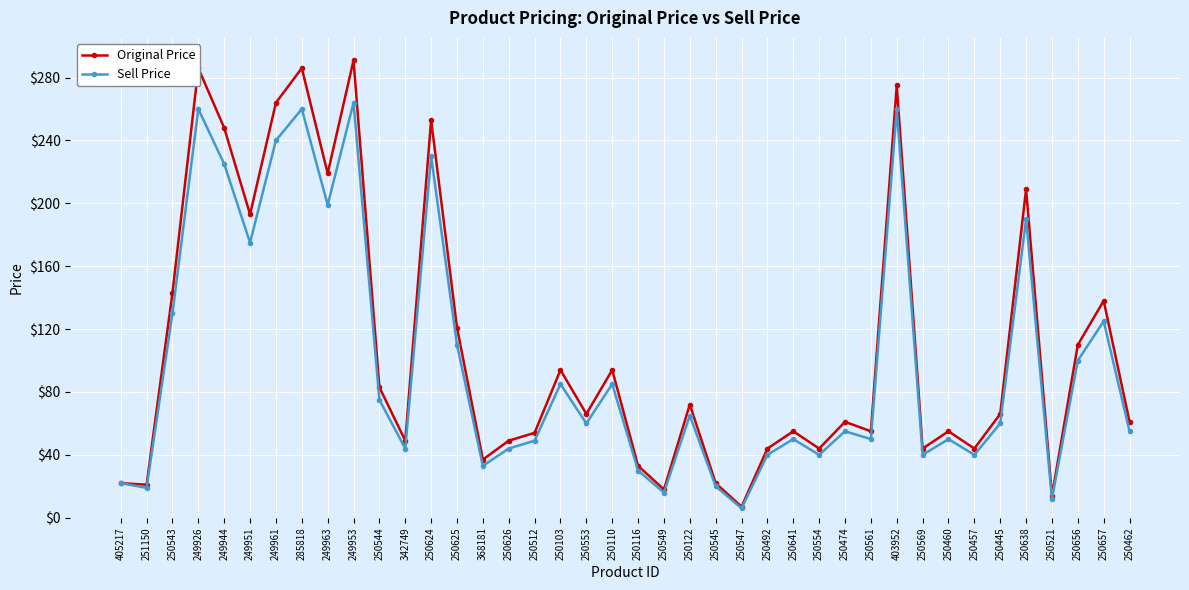

True or false: Sell Price has more than 1 points higher than both neighbors.

True